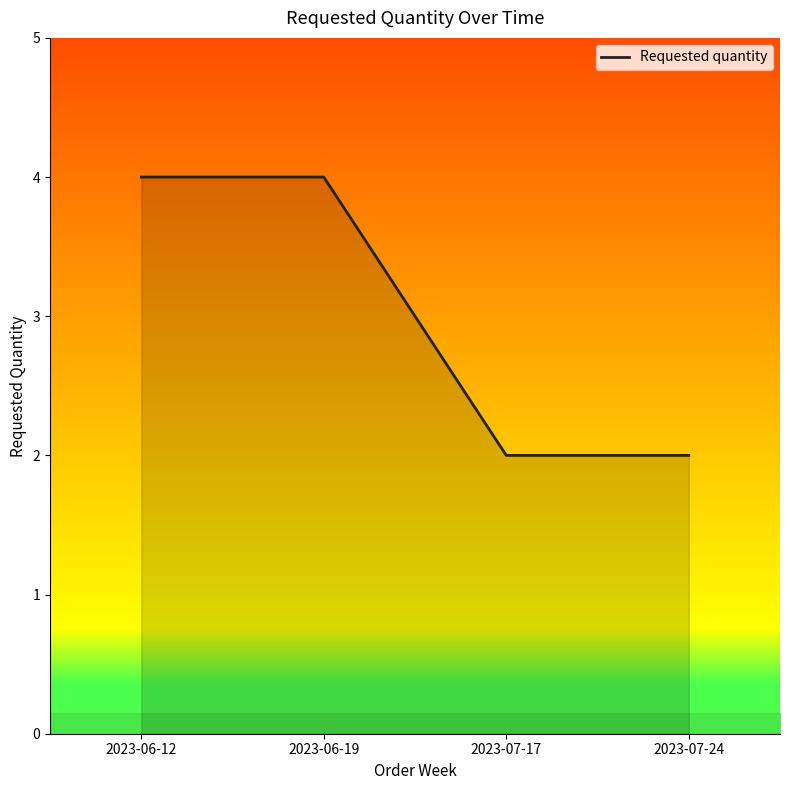

What is the ratio of the value at 2023-07-24 to the value at 2023-06-19?

0.5